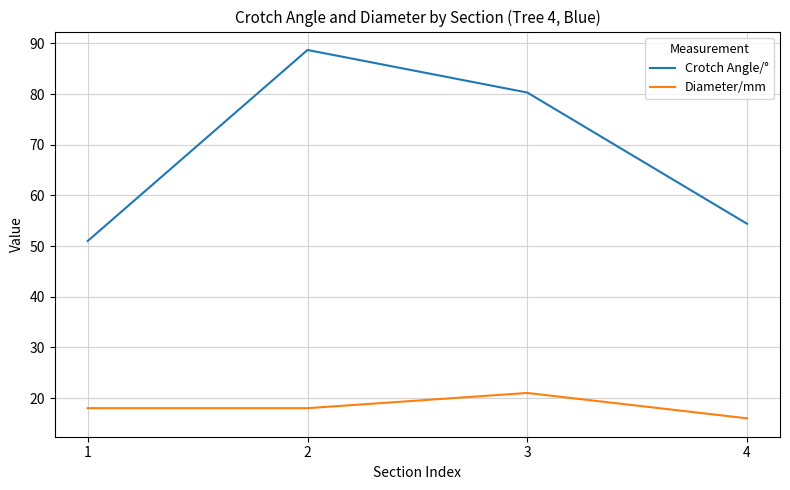

What is the minimum value shown in the chart?

16.0